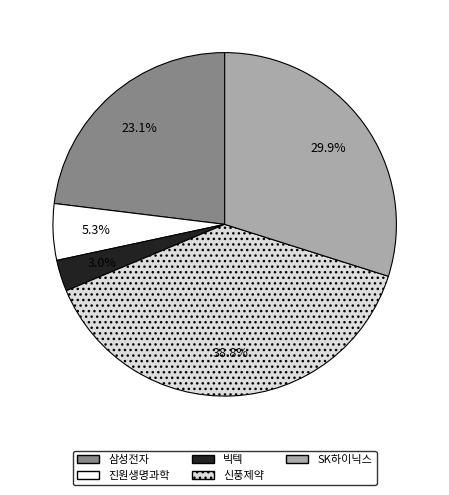

Which category has the smallest portion of the pie?

빅텍